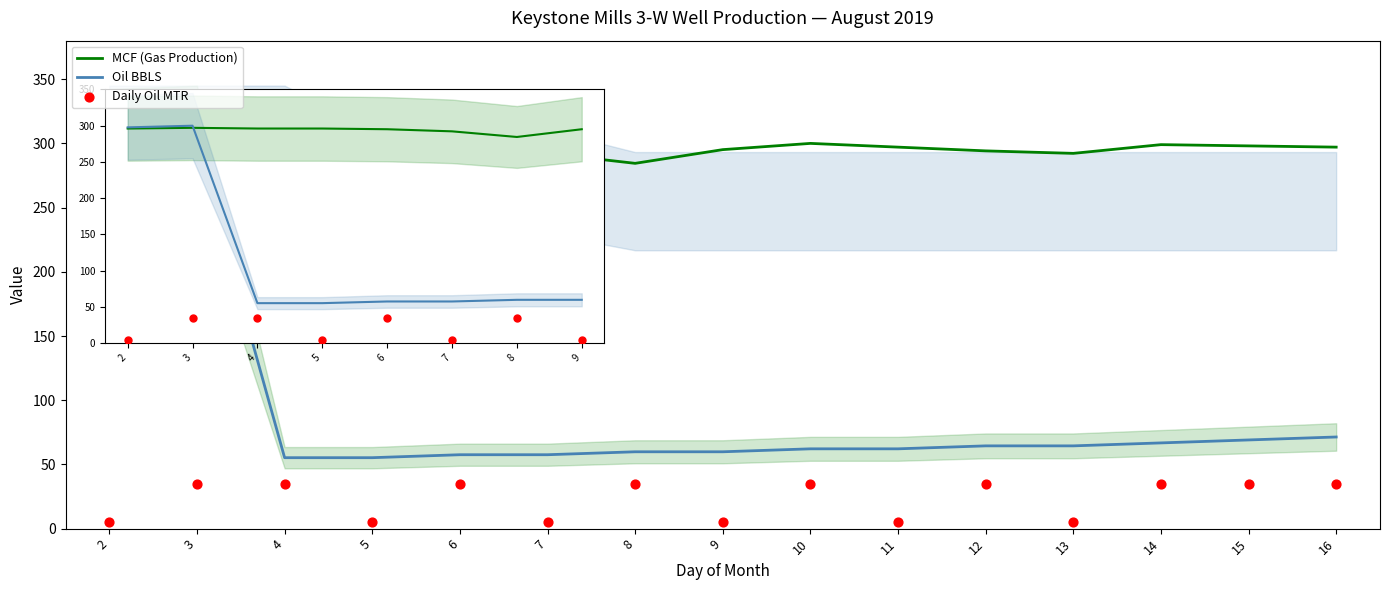

What are all the series names shown in the legend?

MCF (Gas Production), Oil BBLS, Daily Oil MTR